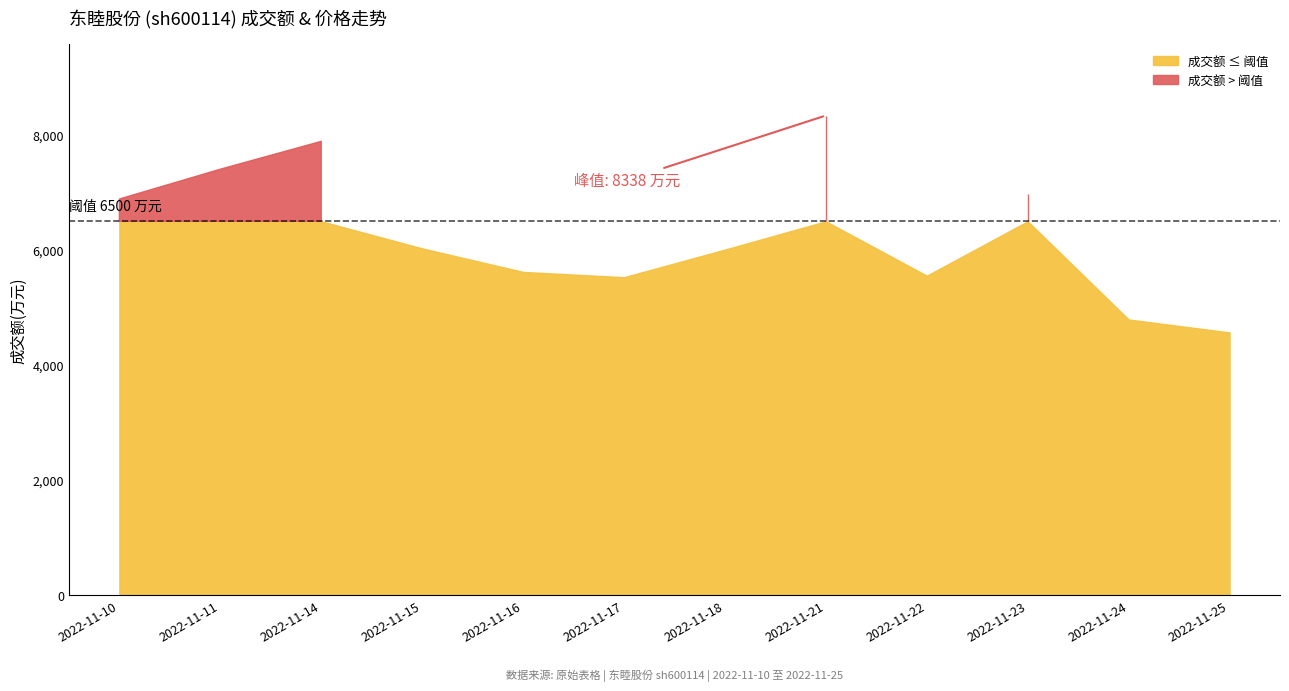

Is the value of 价格 at 2022-11-15 greater than the value of 成交额(万元) at 2022-11-24?

No